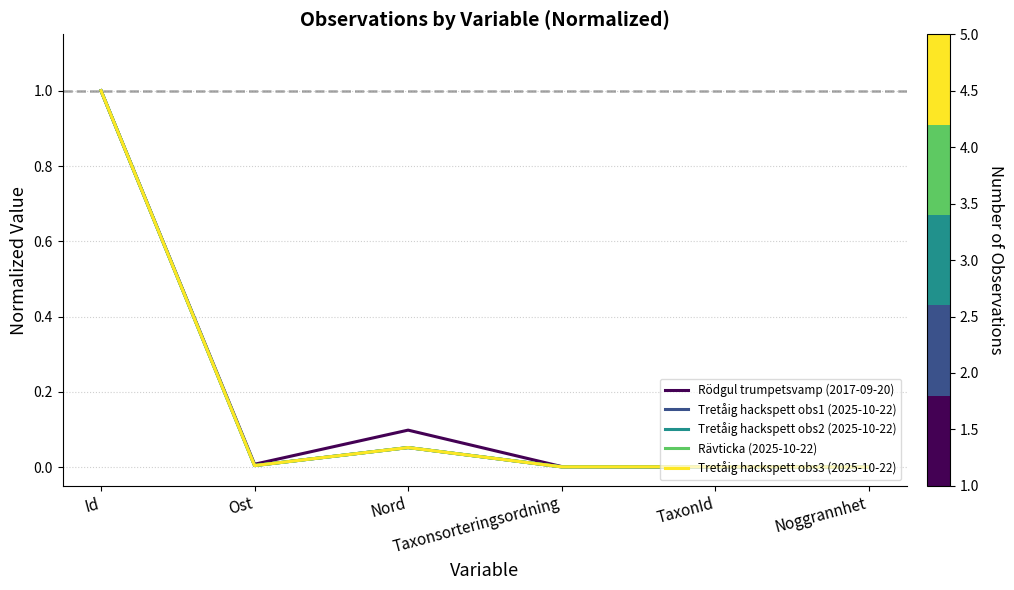

What is the maximum value for Rävticka (2025-10-22)?

1.0